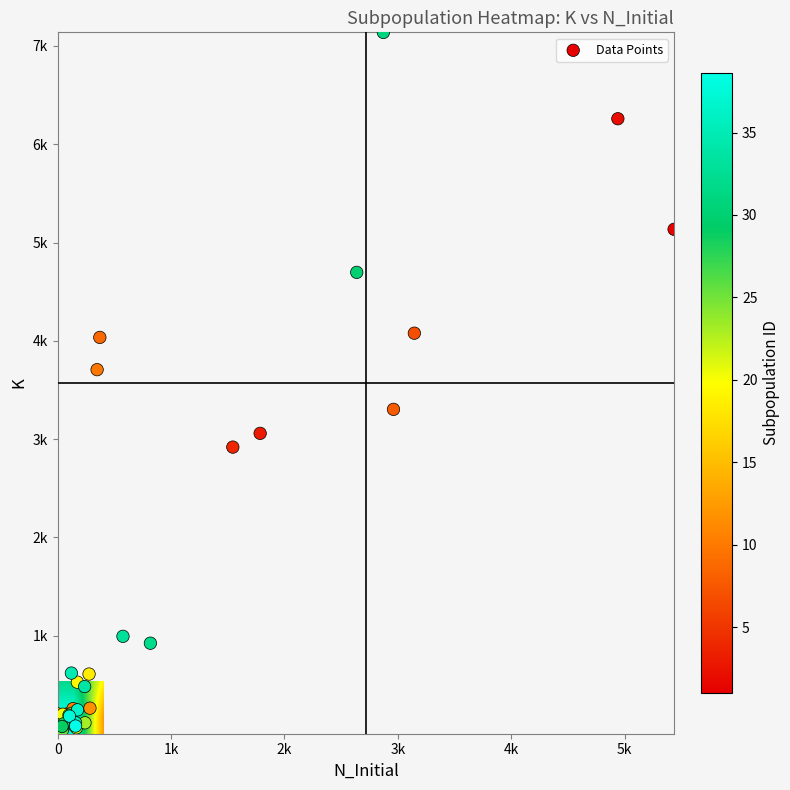

What is the average value of the K series?

1293